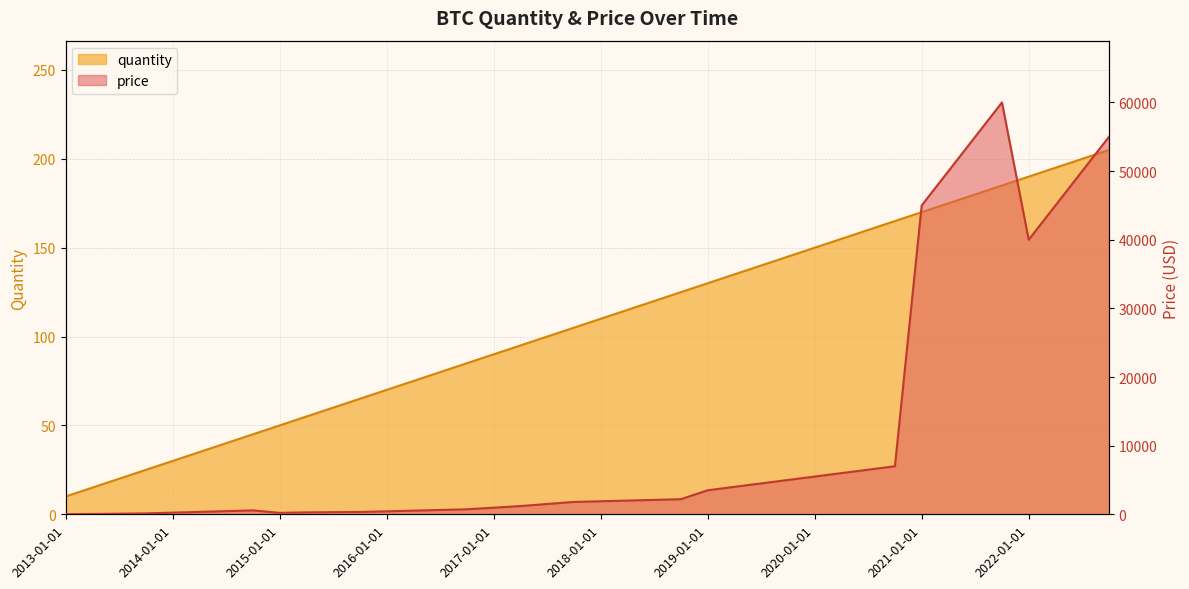

What are all the series names shown in the legend?

quantity, price